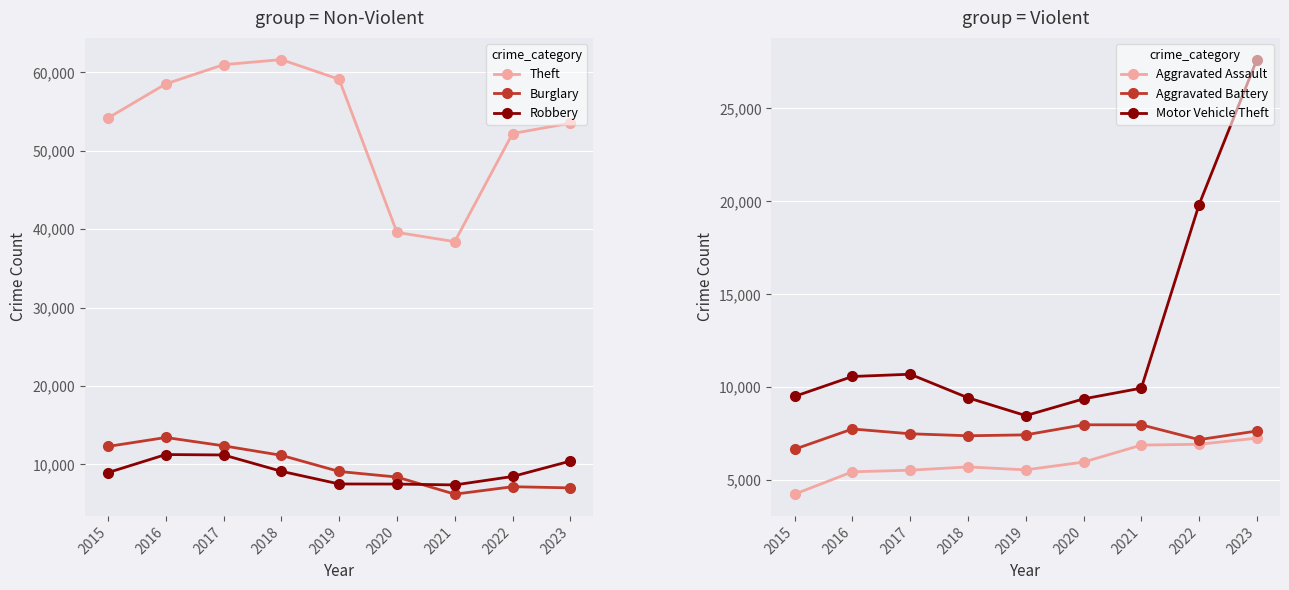

What is the difference between the Burglary values at 2017 and 2023?

5363